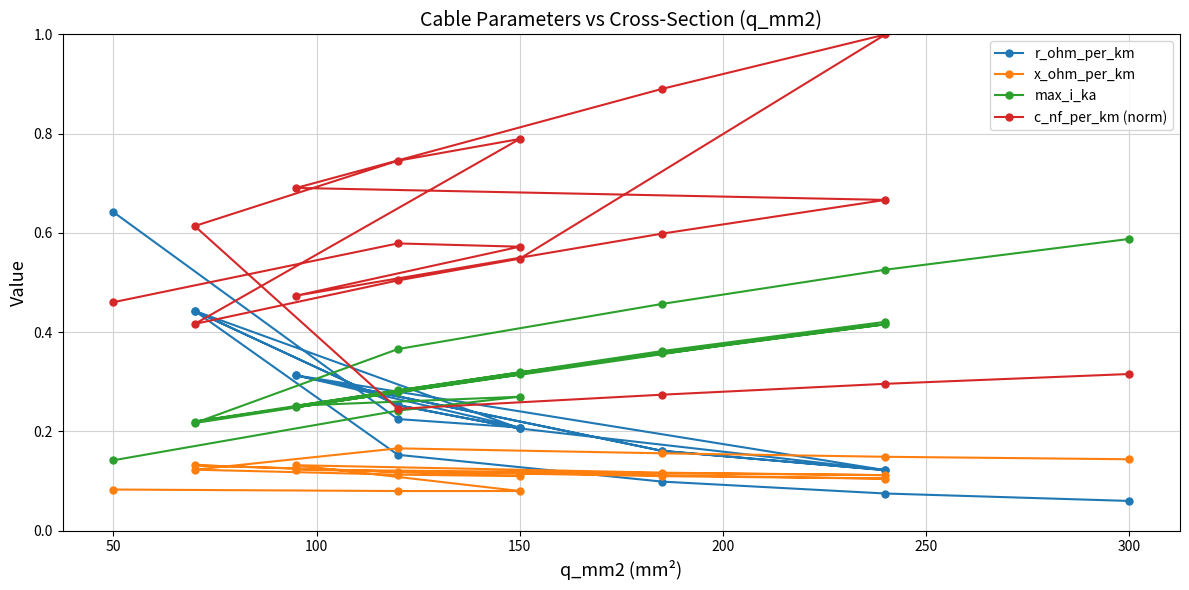

Does the chart display data point markers on the line(s)?

Yes